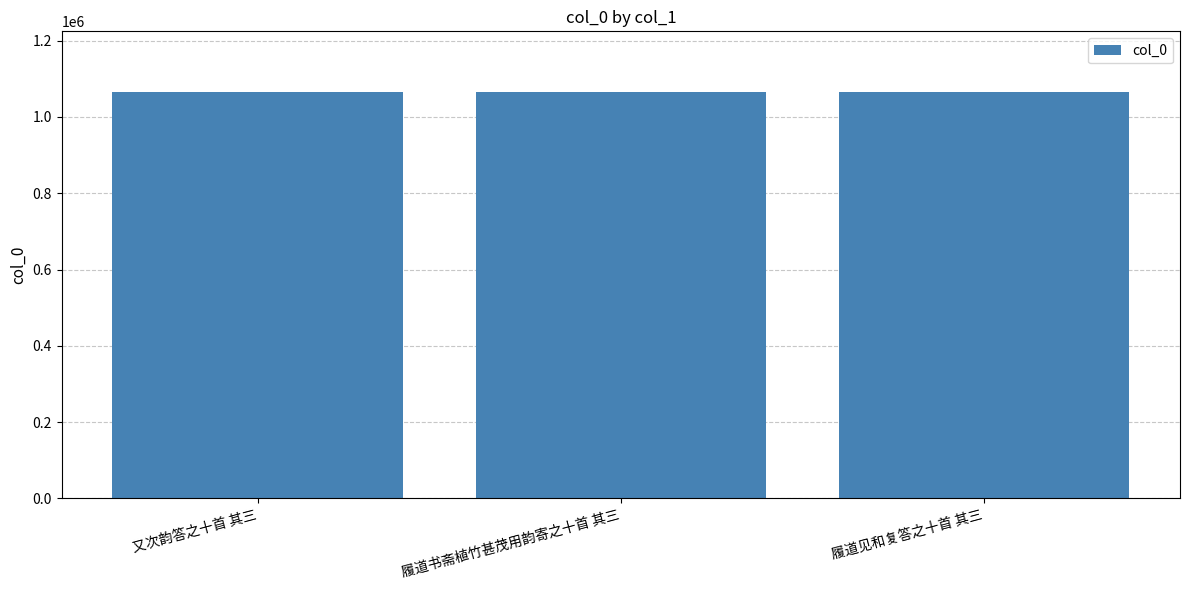

What is the label of the 3rd bar from the left?

履道见和复答之十首 其三